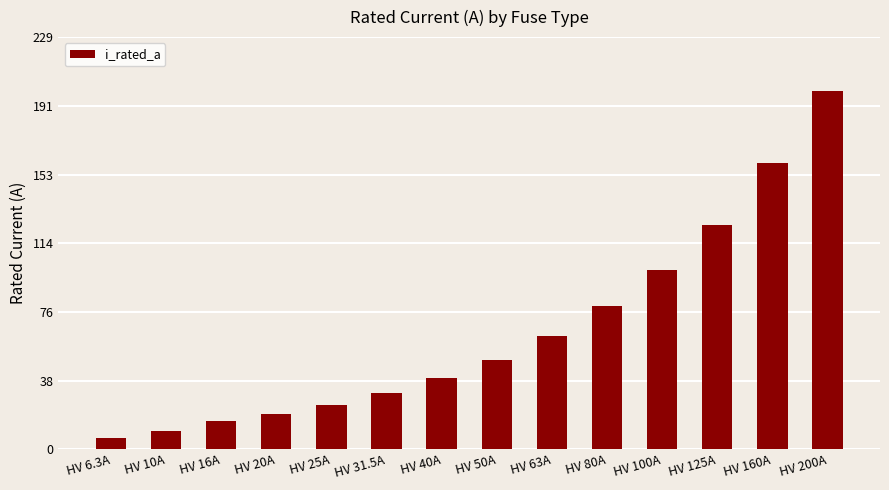

Rank the categories by value from highest to lowest.

HV 200A, HV 160A, HV 125A, HV 100A, HV 80A, HV 63A, HV 50A, HV 40A, HV 31.5A, HV 25A, HV 20A, HV 16A, HV 10A, HV 6.3A